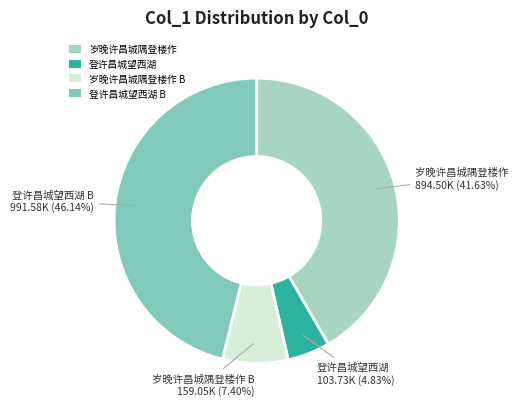

Rank the categories by value from highest to lowest.

登许昌城望西湖 B, 岁晚许昌城隅登楼作, 岁晚许昌城隅登楼作 B, 登许昌城望西湖